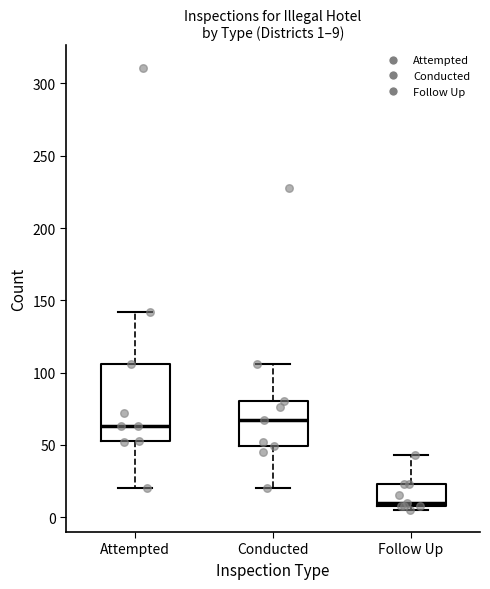

Comparing the boxes themselves (not the whiskers), which one is the tallest?

Attempted